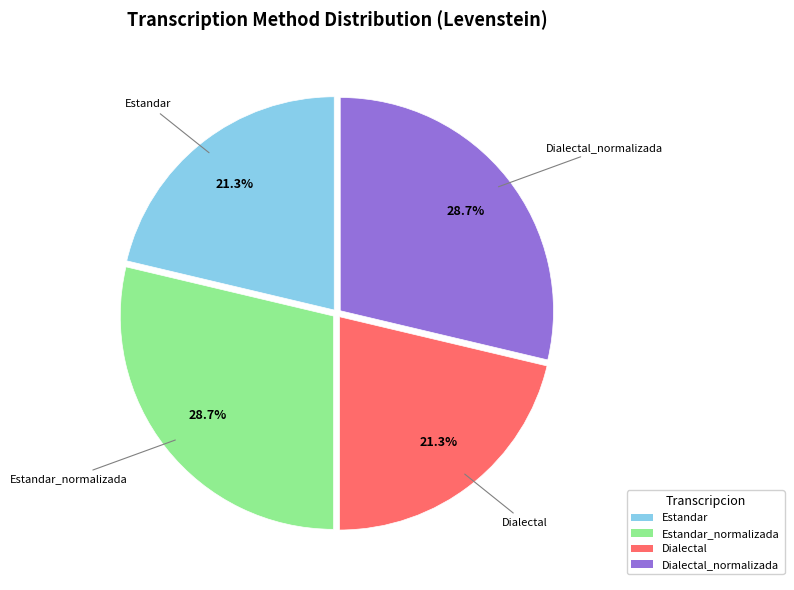

Is there any slice that represents more than half of the pie?

No